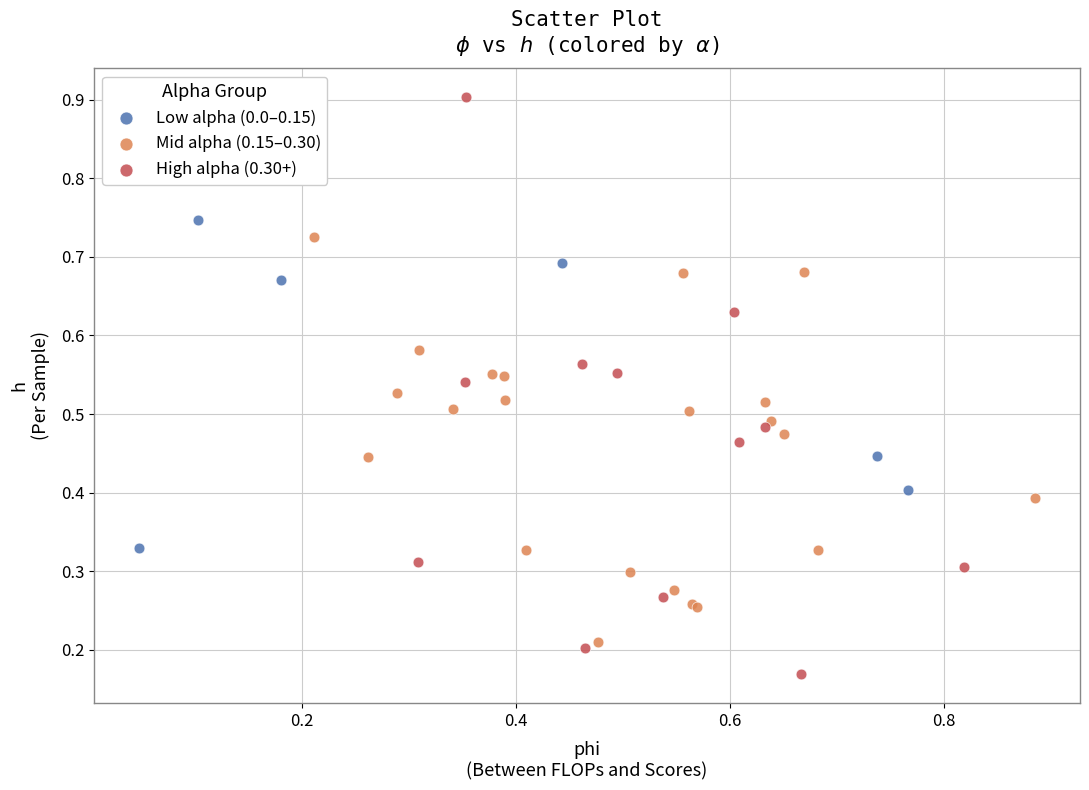

Which series has the largest Y range (max minus min)?

High alpha (0.30+)